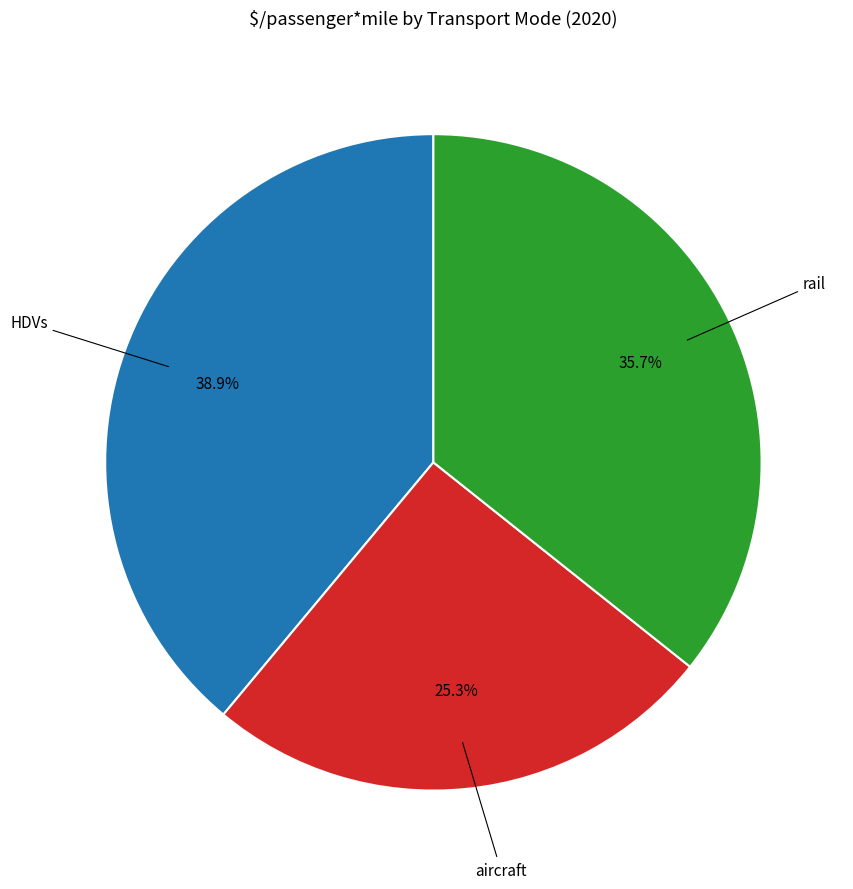

Is there a majority slice in this chart?

No